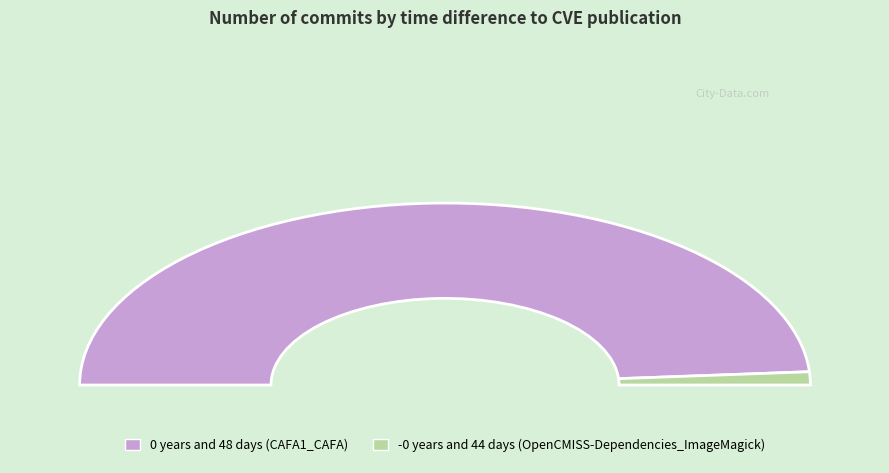

Rank the categories by value from lowest to highest.

-0 years and 44 days (OpenCMISS-Dependencies_ImageMagick), 0 years and 48 days (CAFA1_CAFA)